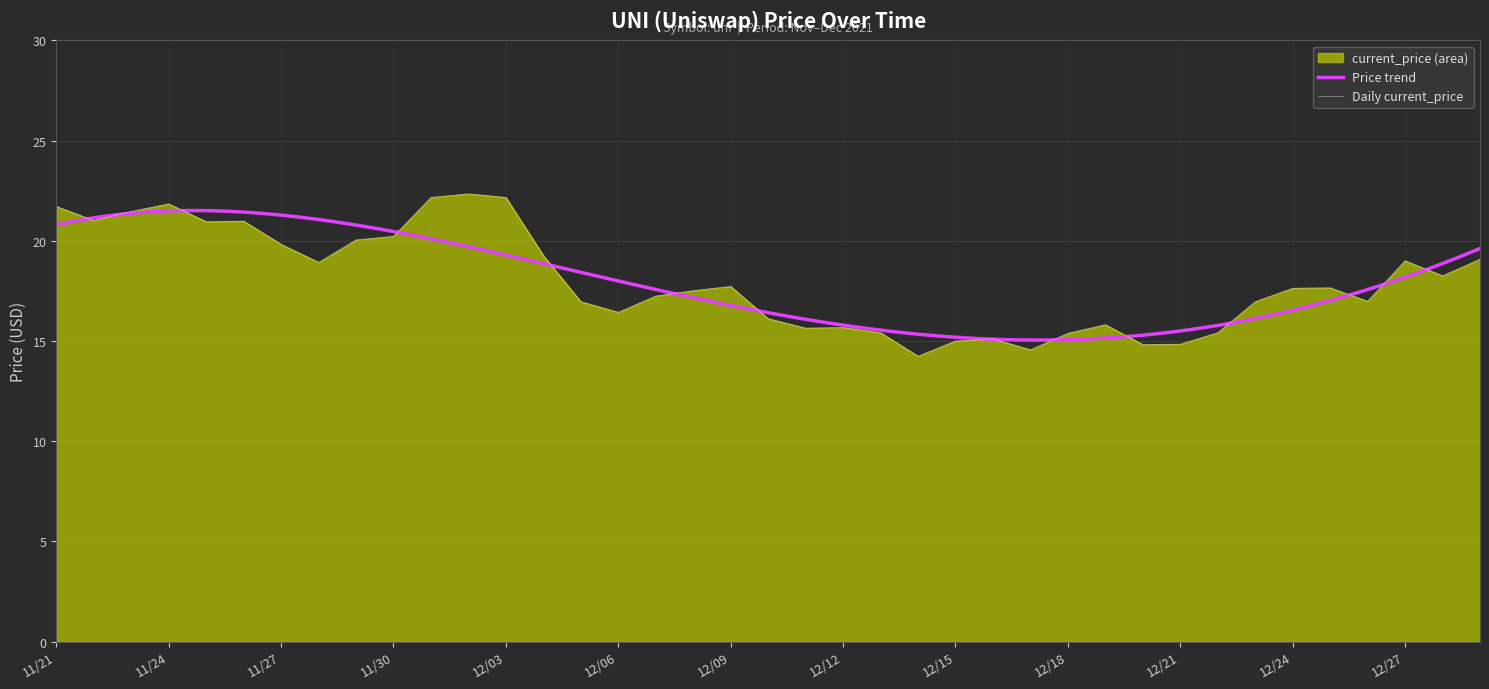

What is the sum of the values at 12/26 and 12/24?

34.6